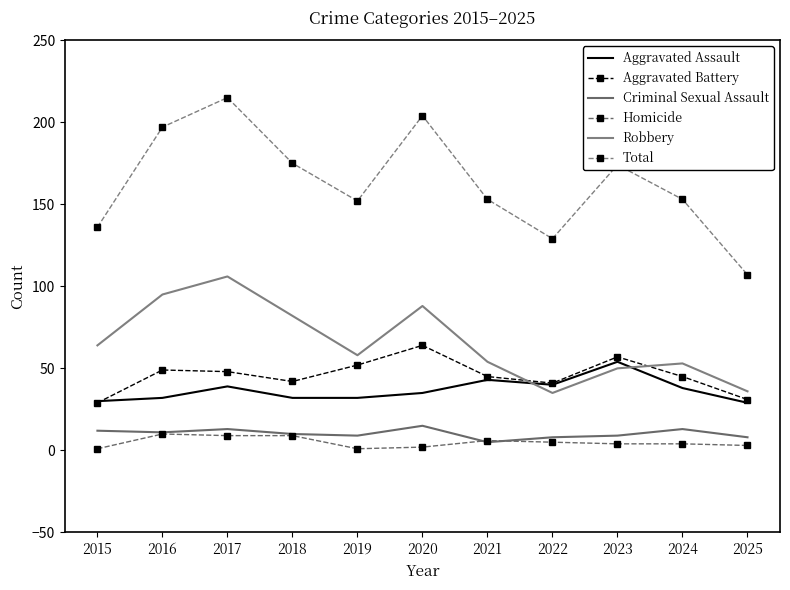

Reading left to right, extract all data points from this chart.

Aggravated Assault: 30	32	39	32	32	35	43	40	54	38	29
Aggravated Battery: 29	49	48	42	52	64	45	41	57	45	31
Criminal Sexual Assault: 12	11	13	10	9	15	5	8	9	13	8
Homicide: 1	10	9	9	1	2	6	5	4	4	3
Robbery: 64	95	106	82	58	88	54	35	50	53	36
Total: 136	197	215	175	152	204	153	129	174	153	107